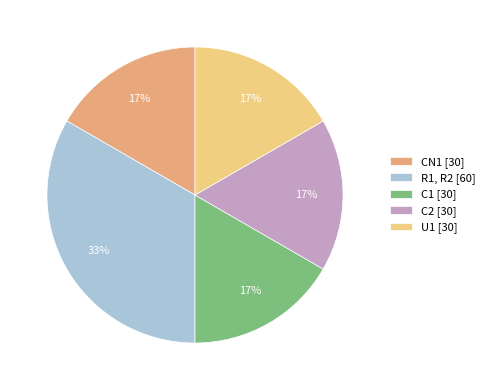

To the nearest percent, what is the average slice percentage?

20%